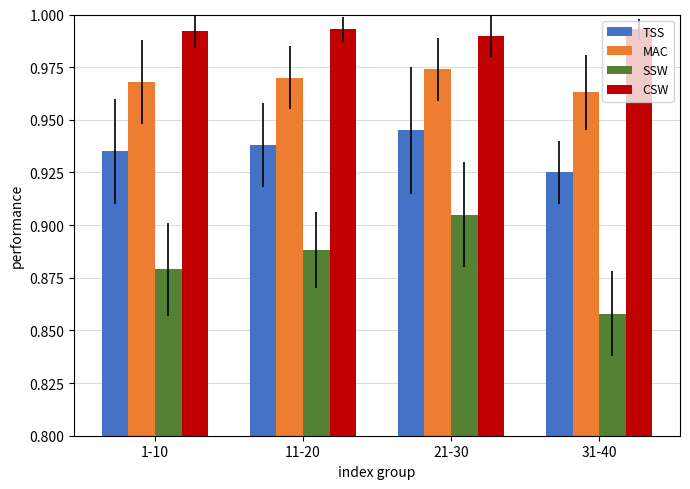

What is the total value across all series at 31-40?

3.7